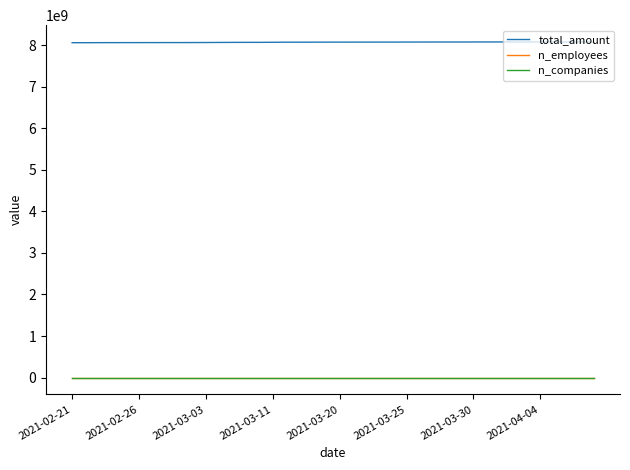

Which series has the largest total across all categories?

total_amount